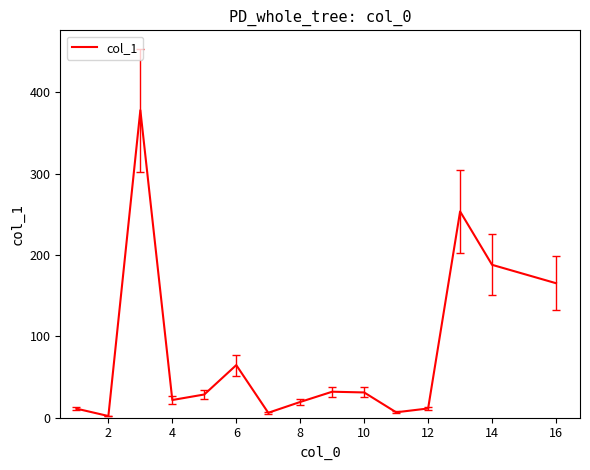

What is the difference between the maximum and minimum values?

376.0